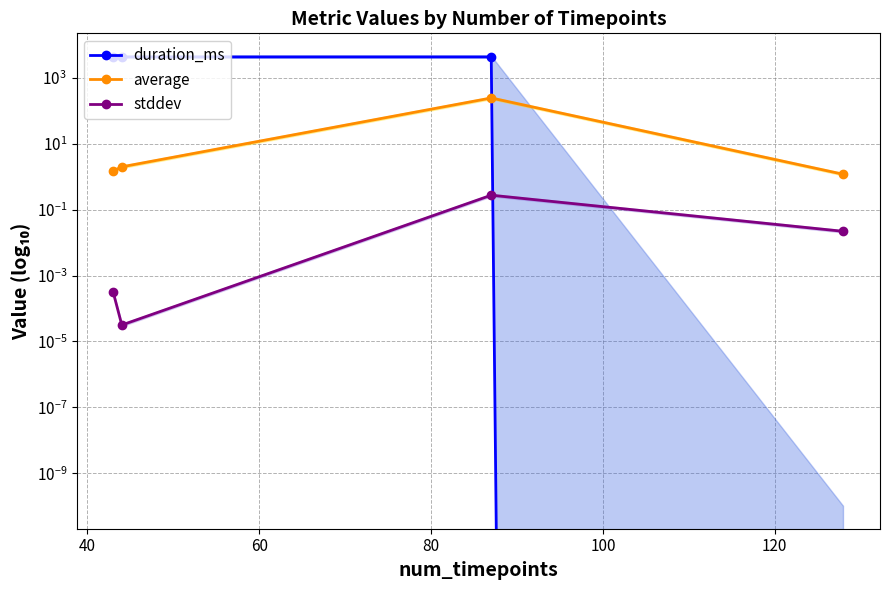

What is the average value of the average series?

62.5